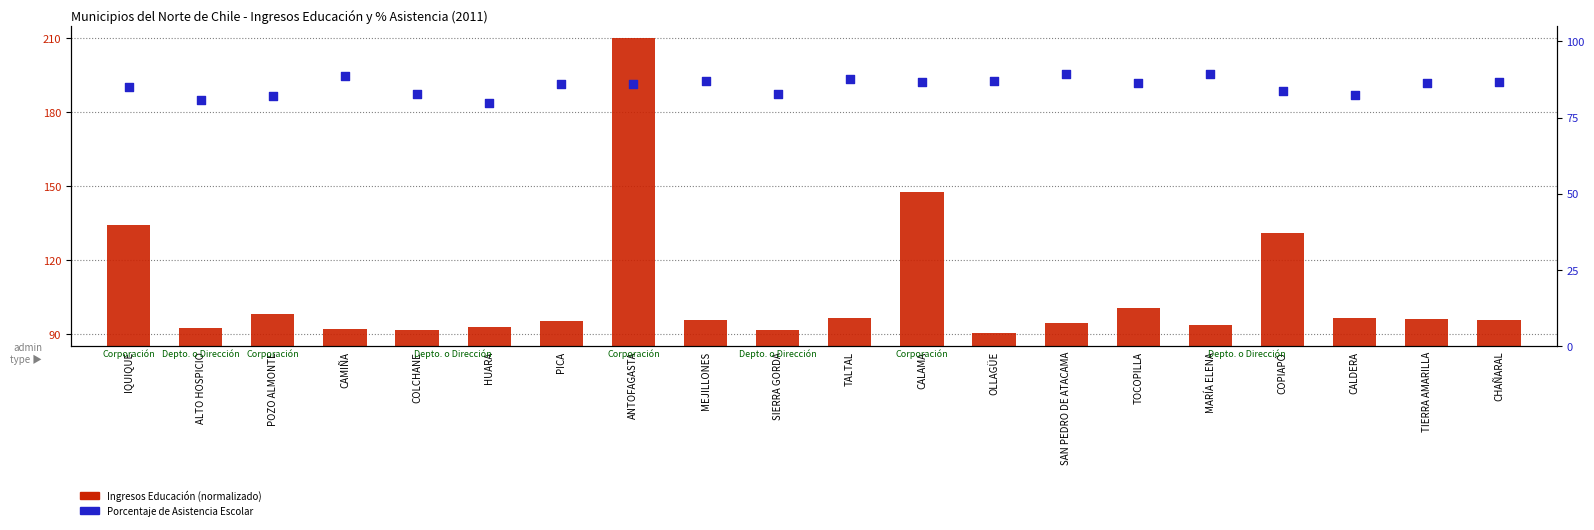

What are all the series names shown in the legend?

Ingresos Educación (normalizado), Porcentaje de Asistencia Escolar